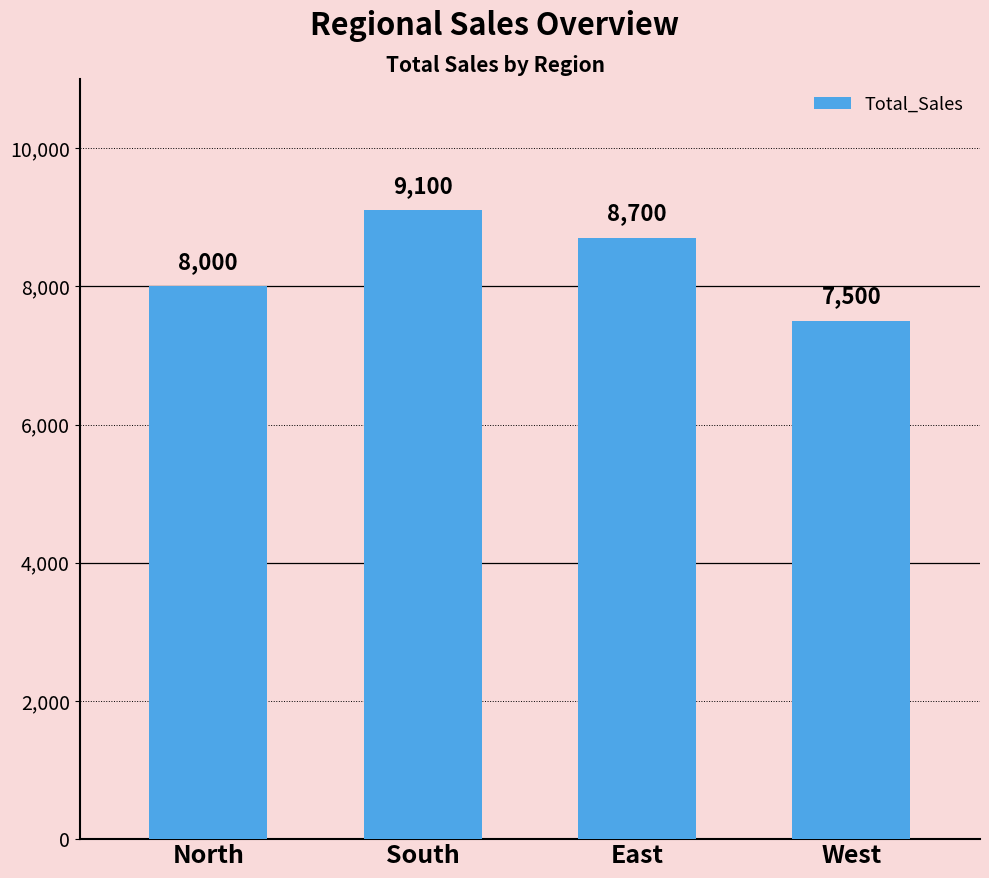

The value at South is 14007. True or false?

False